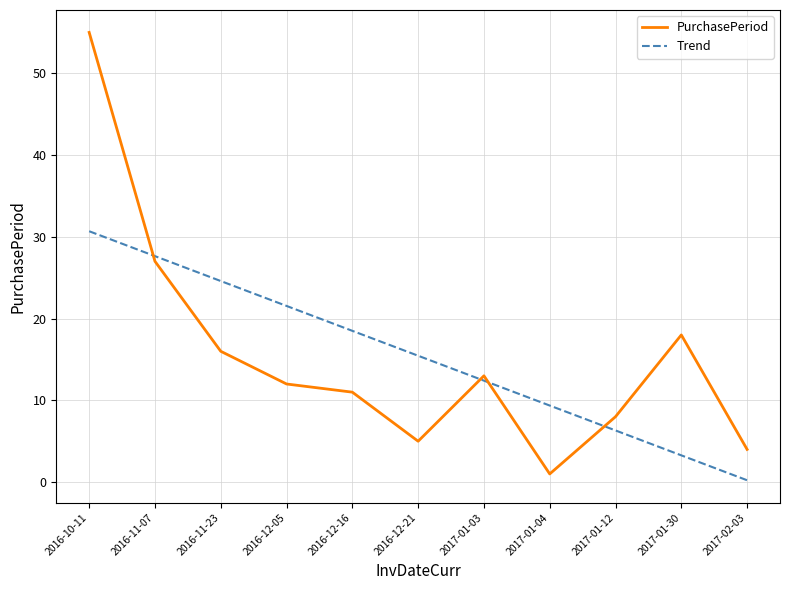

What is the difference between the maximum and minimum values in the Trend series?

30.5